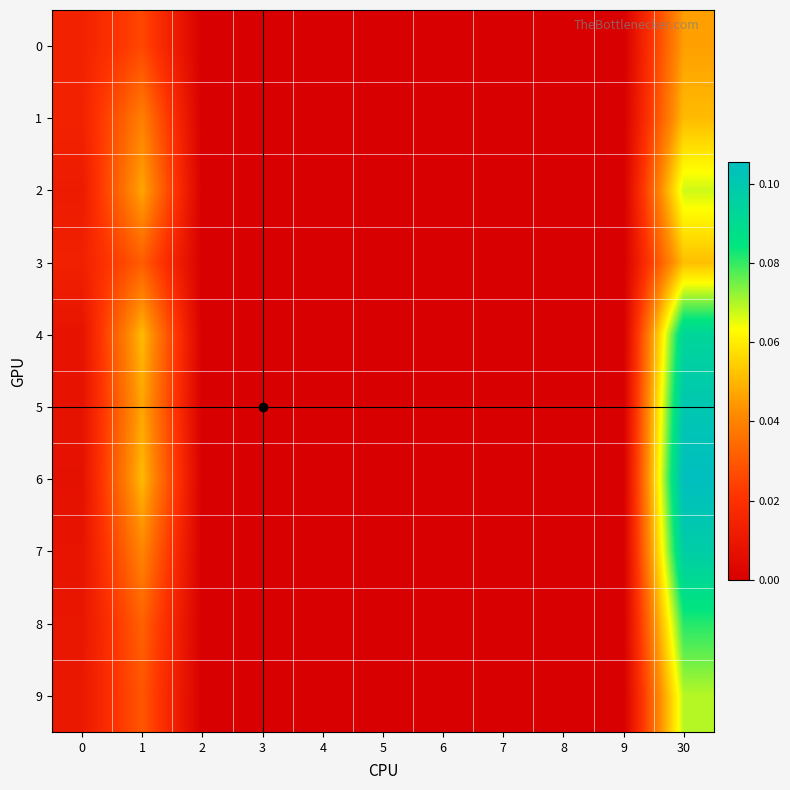

What is the maximum value shown in the chart?

0.1